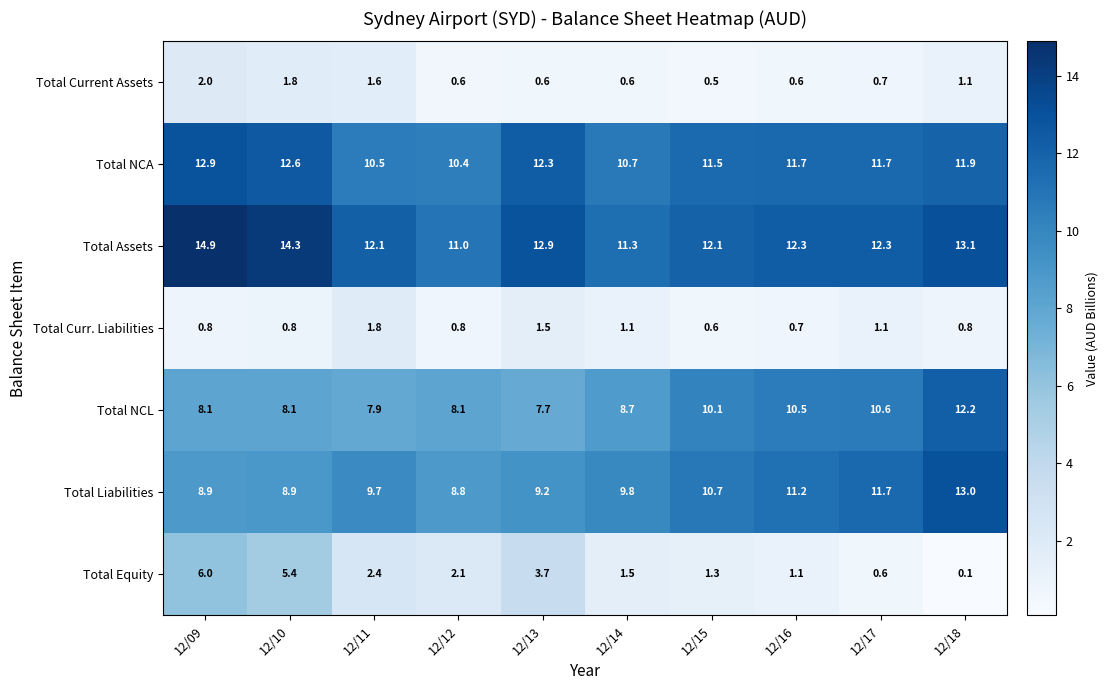

Which series has the largest total across all categories?

Total Assets